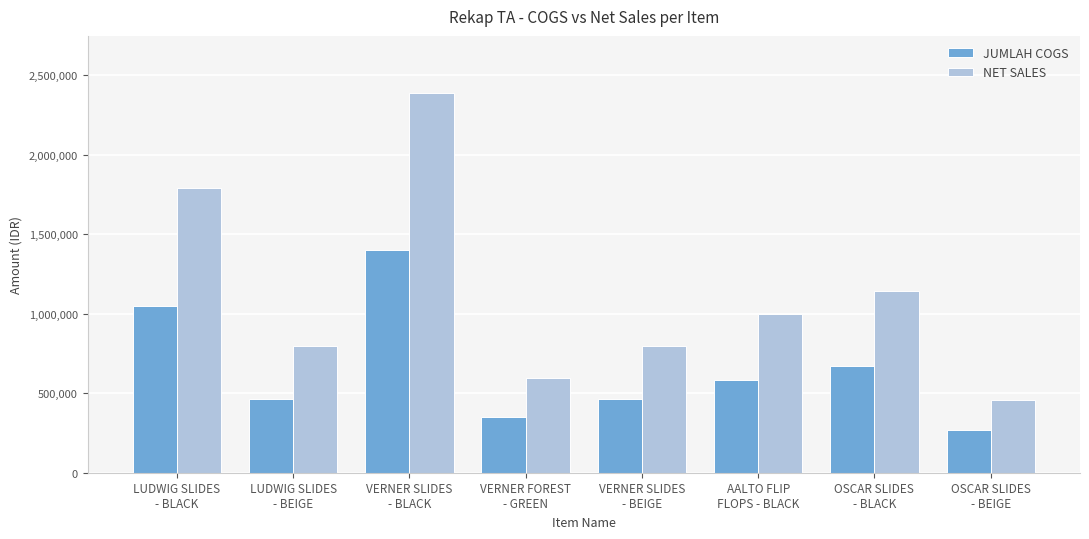

What is the label of the 3rd bar from the right?

AALTO FLIP
FLOPS - BLACK